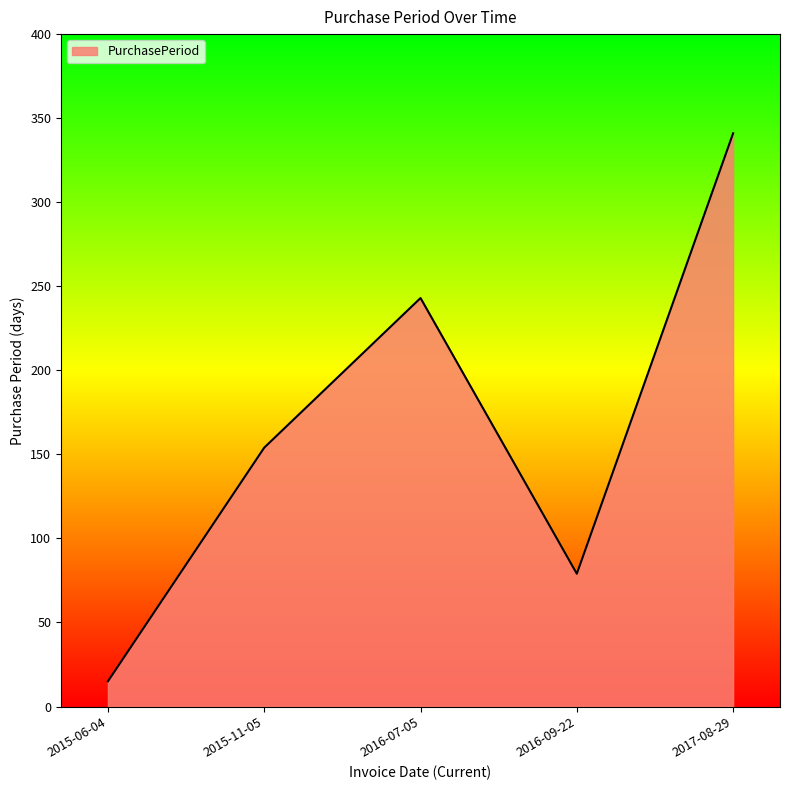

What is the difference between the second highest and minimum values?

228